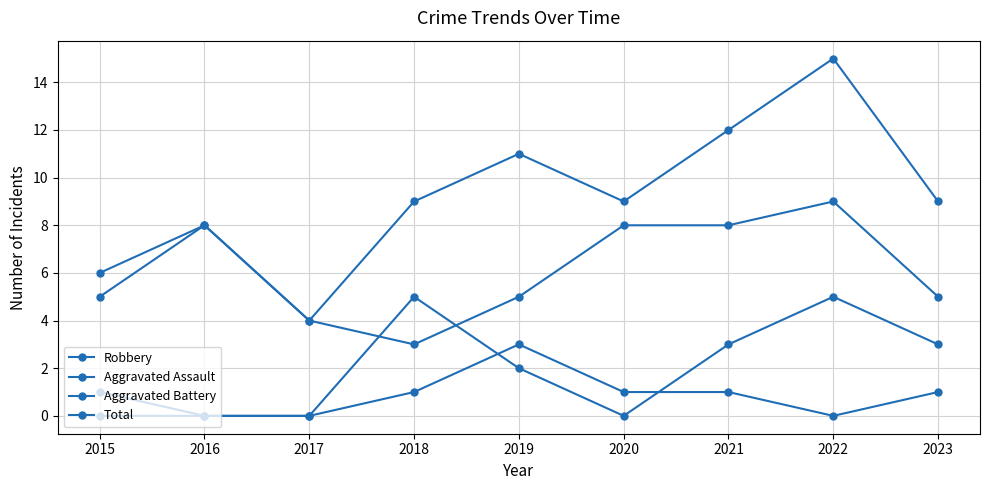

How many lines are shown in the chart?

4